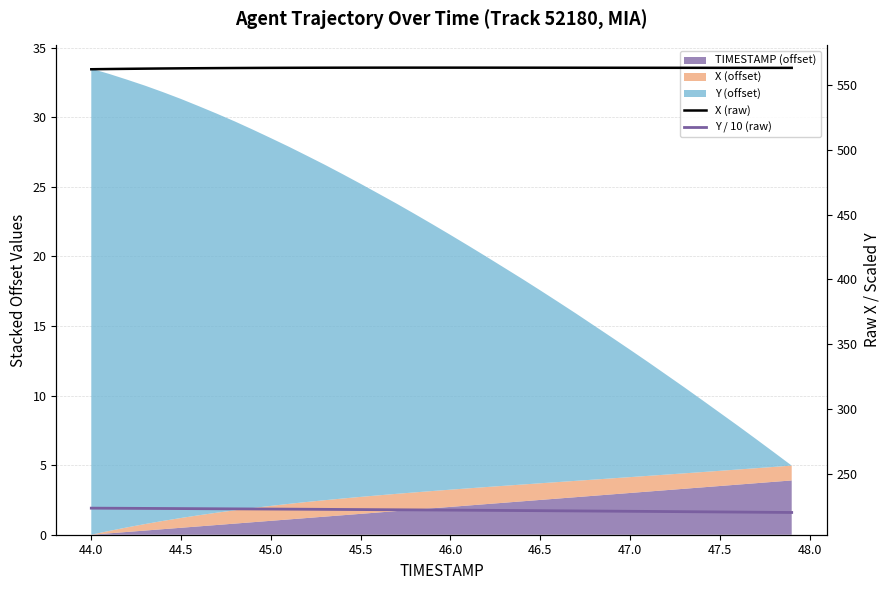

True or false: X (raw) and Y / 10 (raw) intersect in this chart.

False